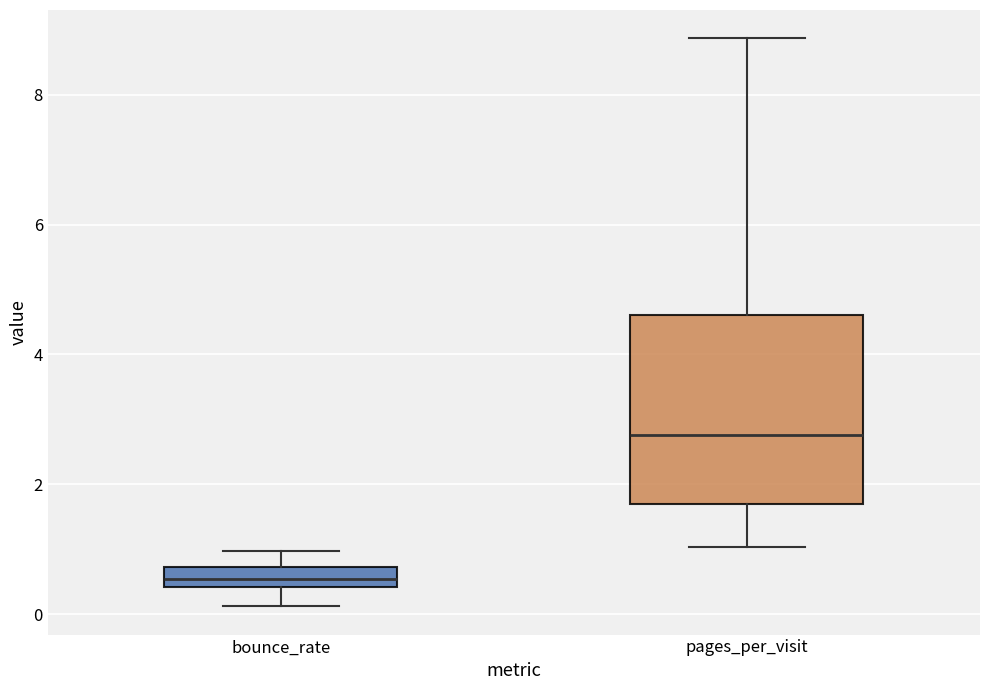

Reading left to right, read every box against the y-axis: the position of its median line, the range the box covers, and the ends of its whiskers. The values are not printed on the chart, so give them approximately, as read against the axis.

bounce_rate: median 0.6, box 0.4 to 0.8, whiskers 0.2 to 1.0
pages_per_visit: median 2.8, box 1.6 to 4.6, whiskers 1.0 to 8.8